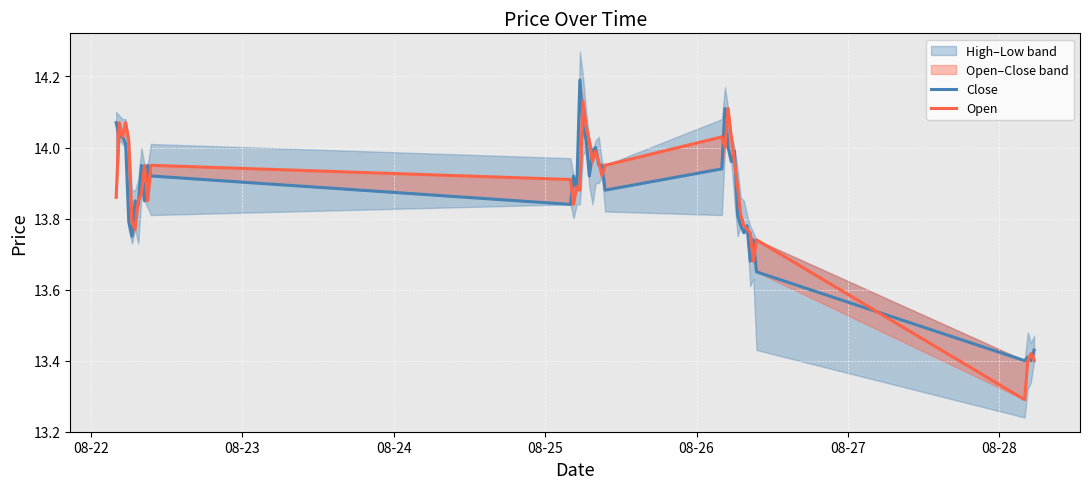

Read the Close value at 08-26.

13.8